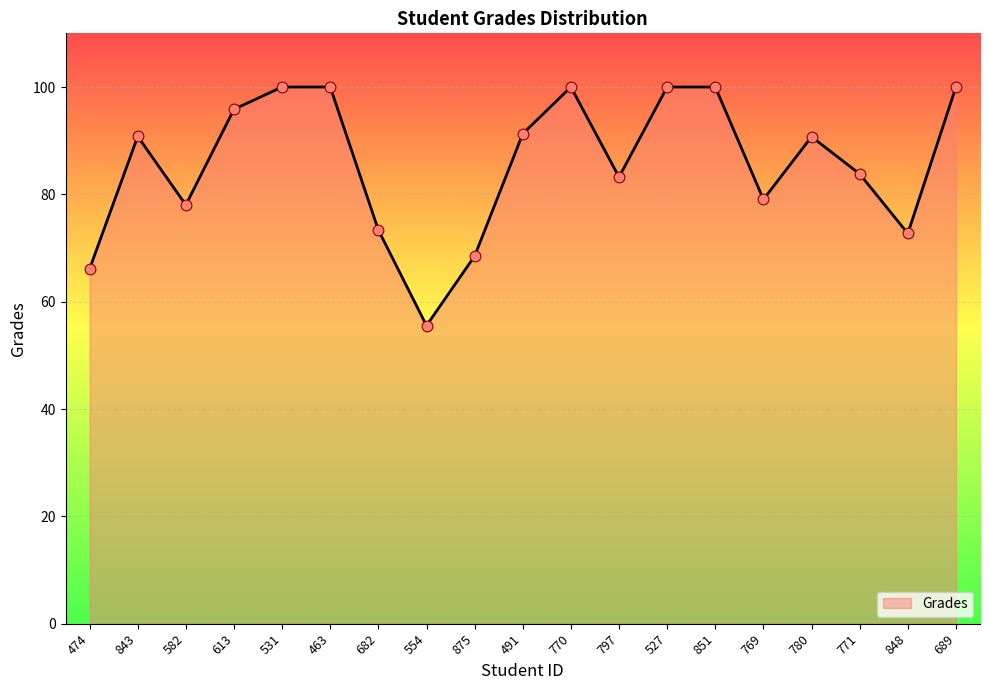

Which has a higher value, 848 or 875?

848